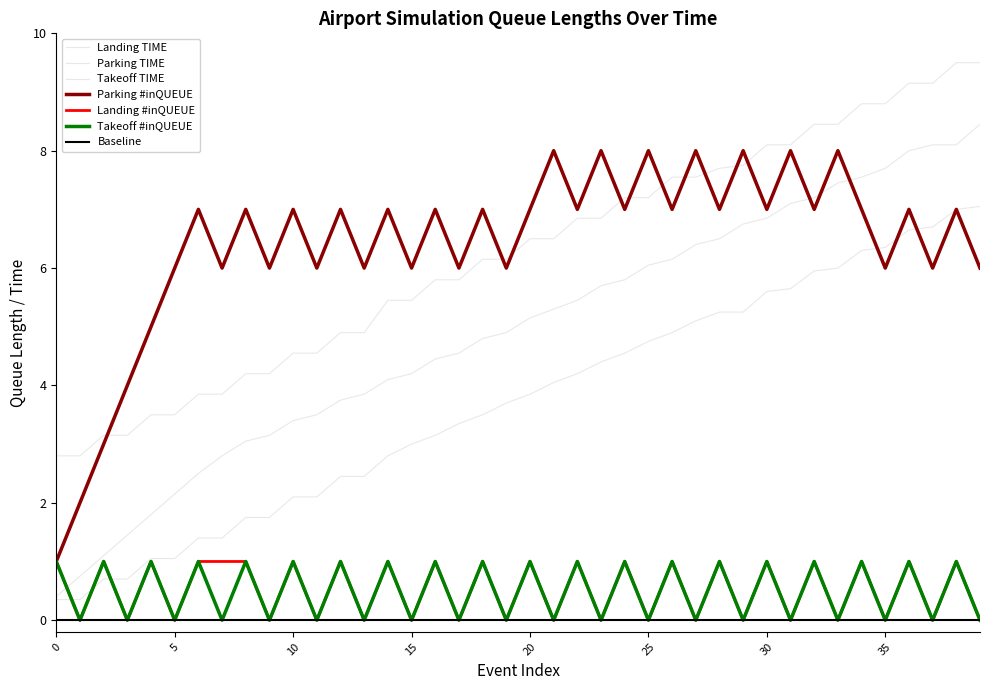

What is the minimum value for Takeoff TIME?

2.8